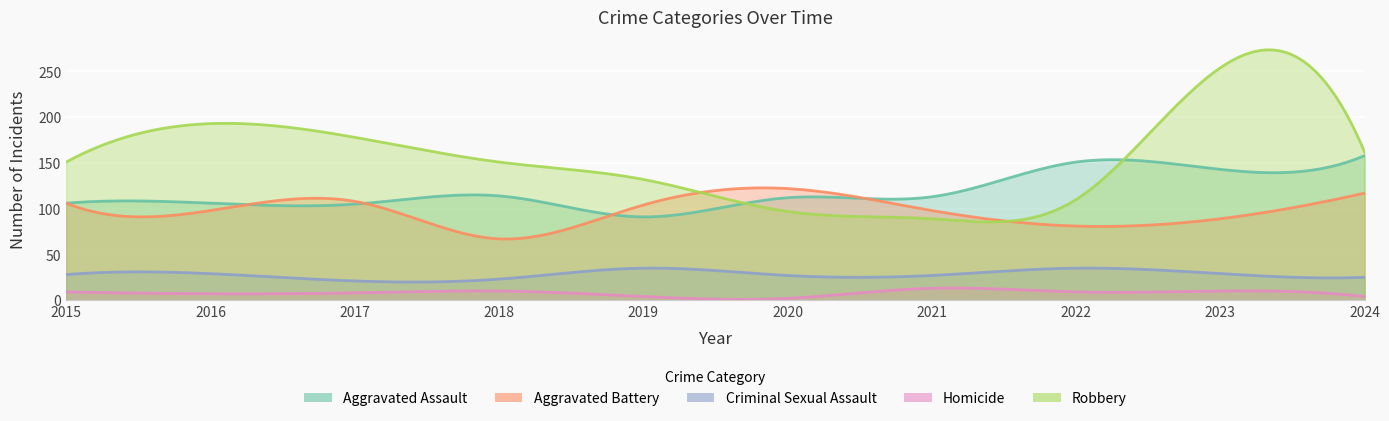

Which category has the lowest value across all series?

2020